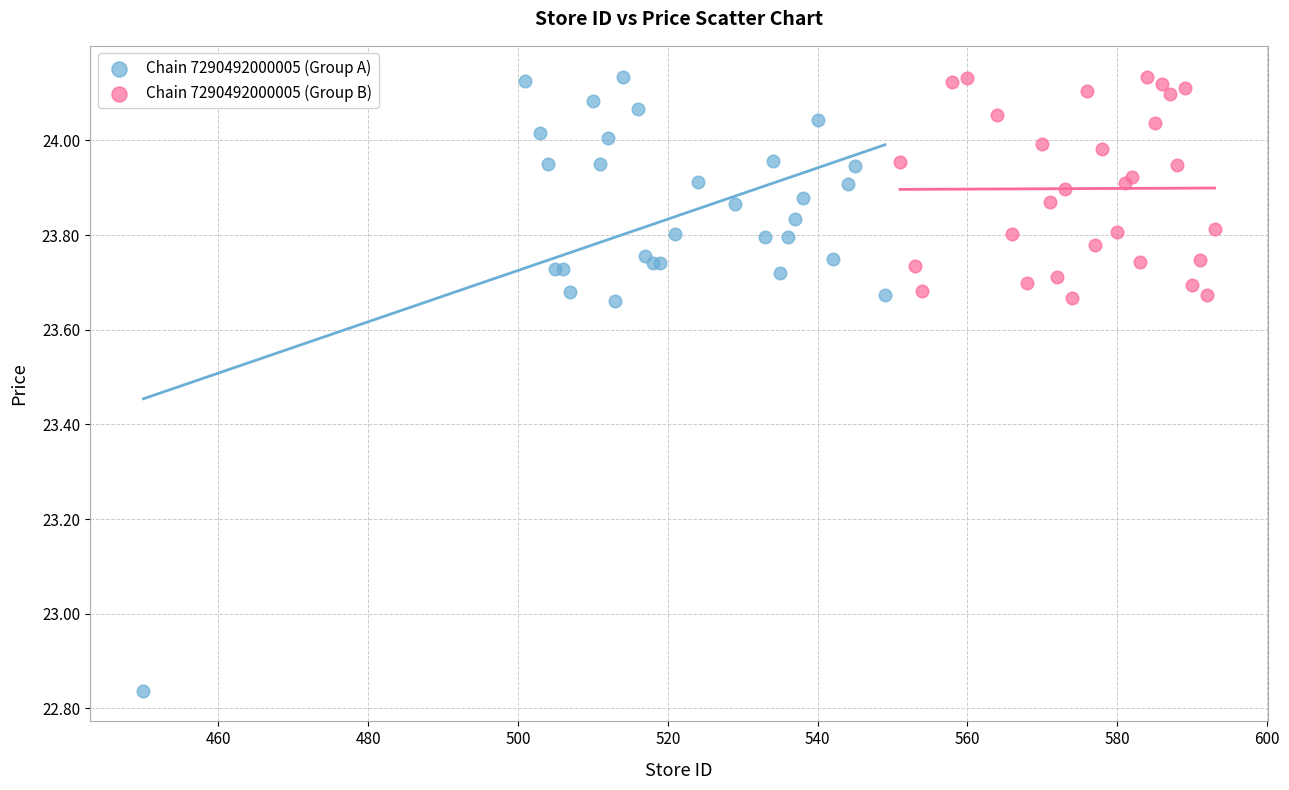

Which series has the widest spread of Y values?

Chain 7290492000005 (Group A)